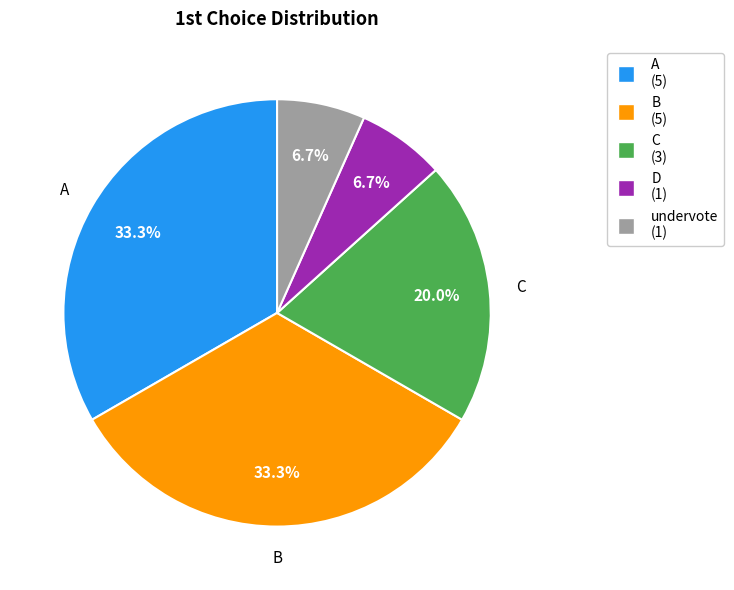

Which has a higher value, undervote or C?

C